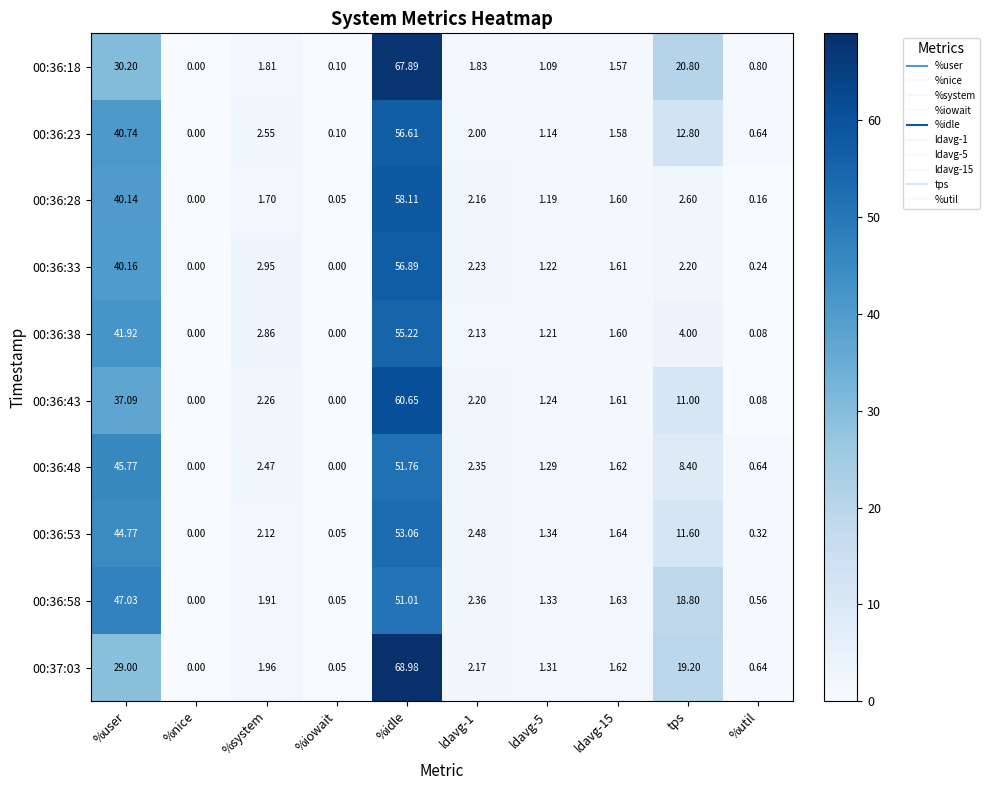

Between %system and %iowait, which series saw the biggest shift?

00:36:33